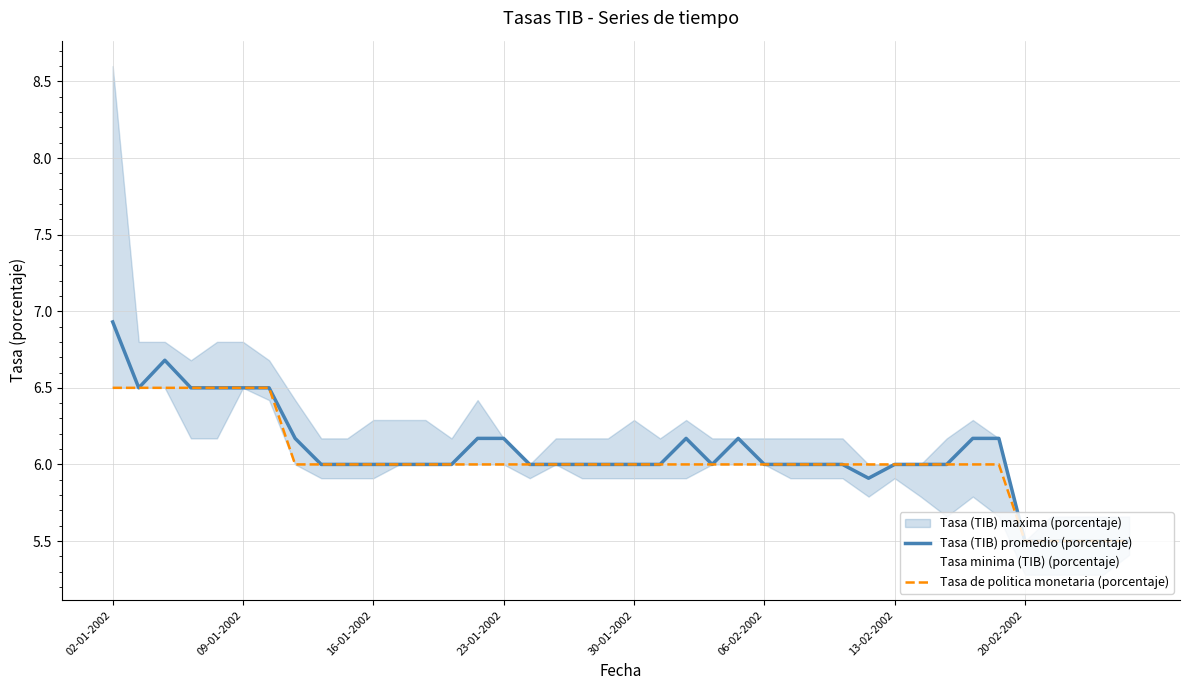

What is the total value across all series at 38?

11.0